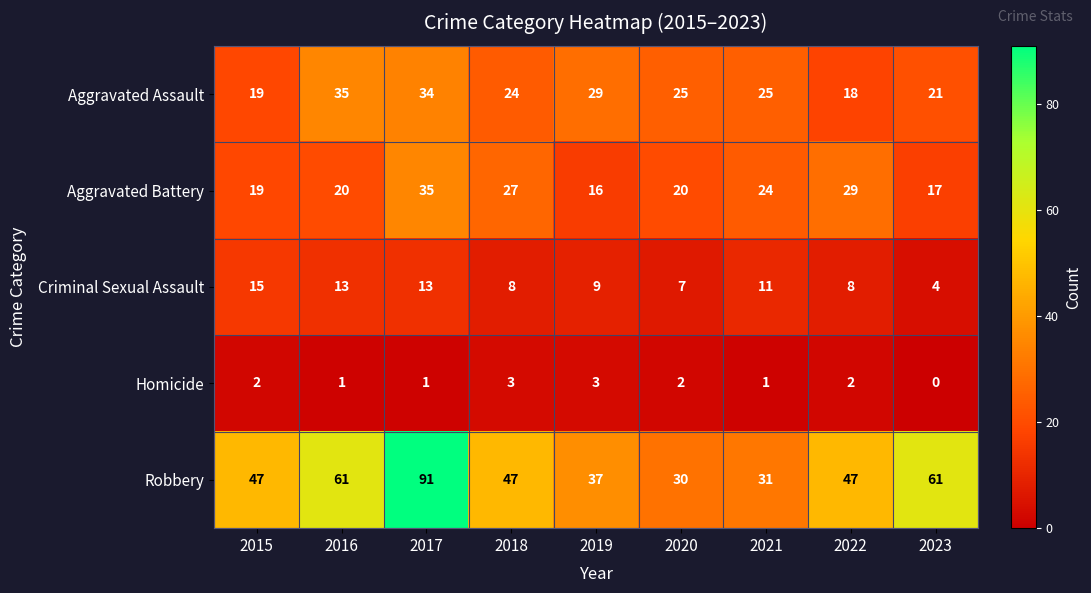

Rank the series at 2019 from lowest to highest value.

Homicide, Criminal Sexual Assault, Aggravated Battery, Aggravated Assault, Robbery